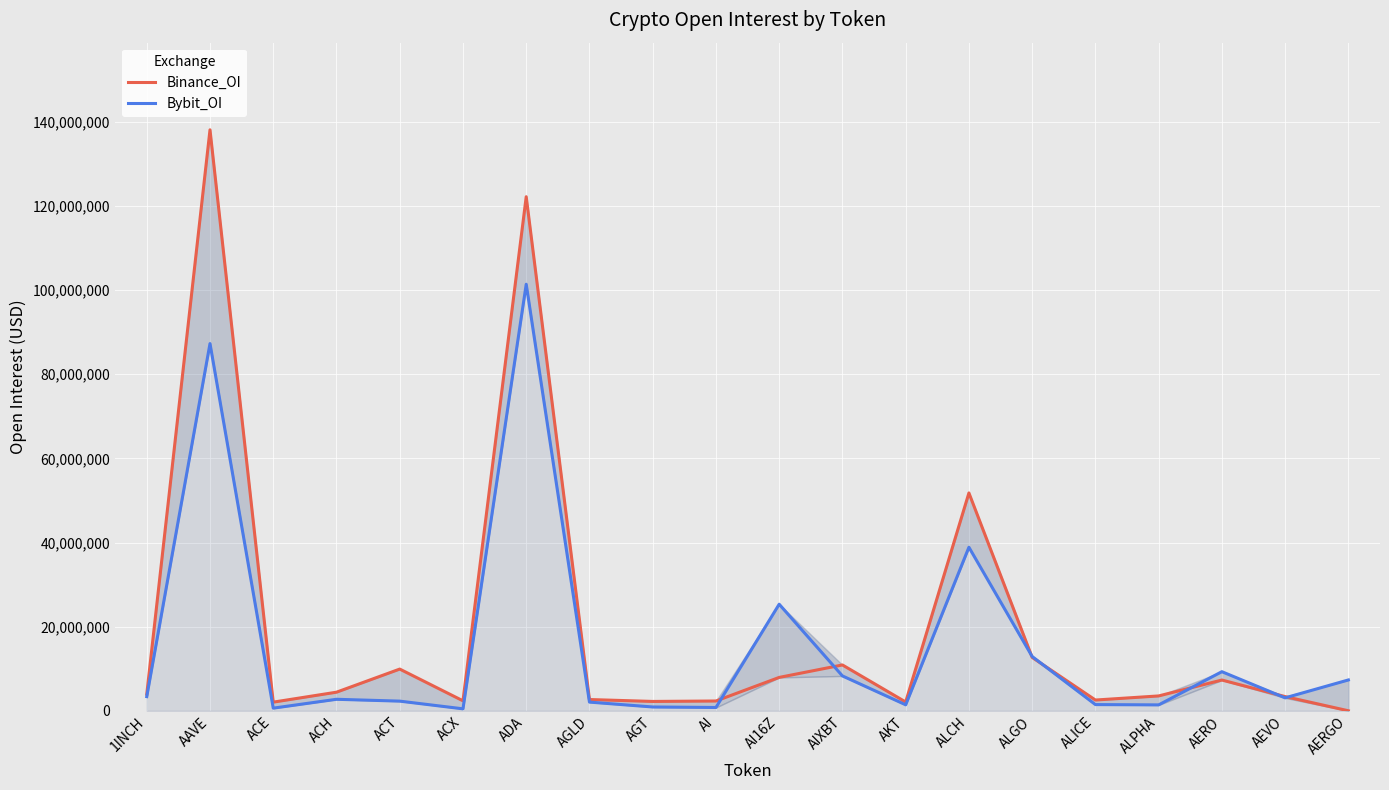

How many intersections are there between Bybit_OI and Binance_OI?

7